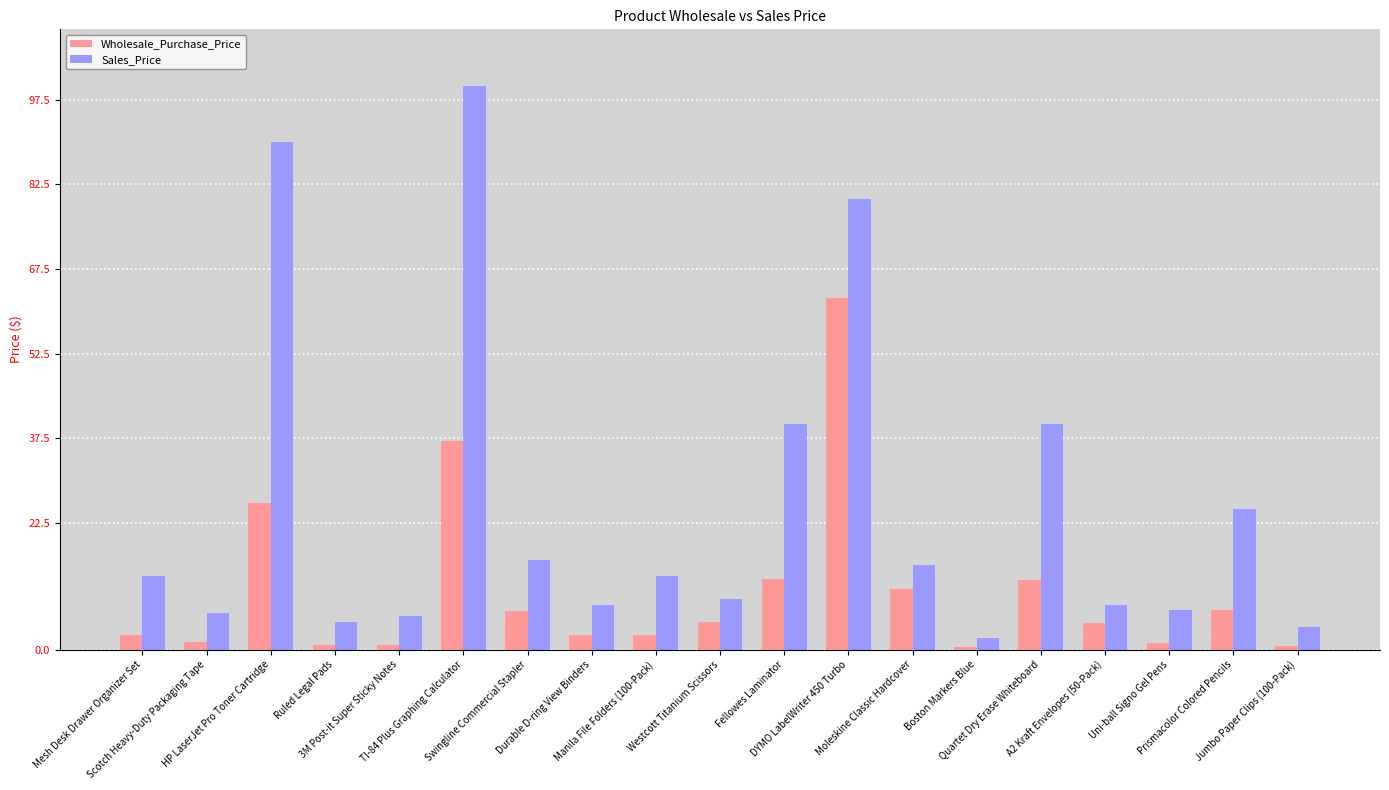

What is the sum of the Sales_Price values at Scotch Heavy-Duty Packaging Tape and HP LaserJet Pro Toner Cartridge?

96.5